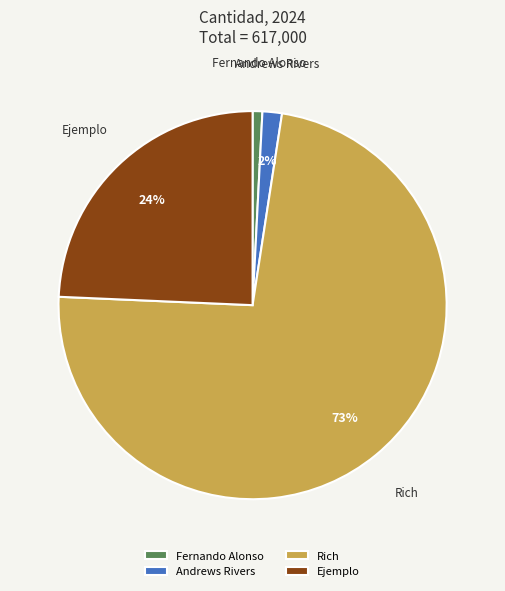

Is the sum of Fernando Alonso and Andrews Rivers greater than half?

No